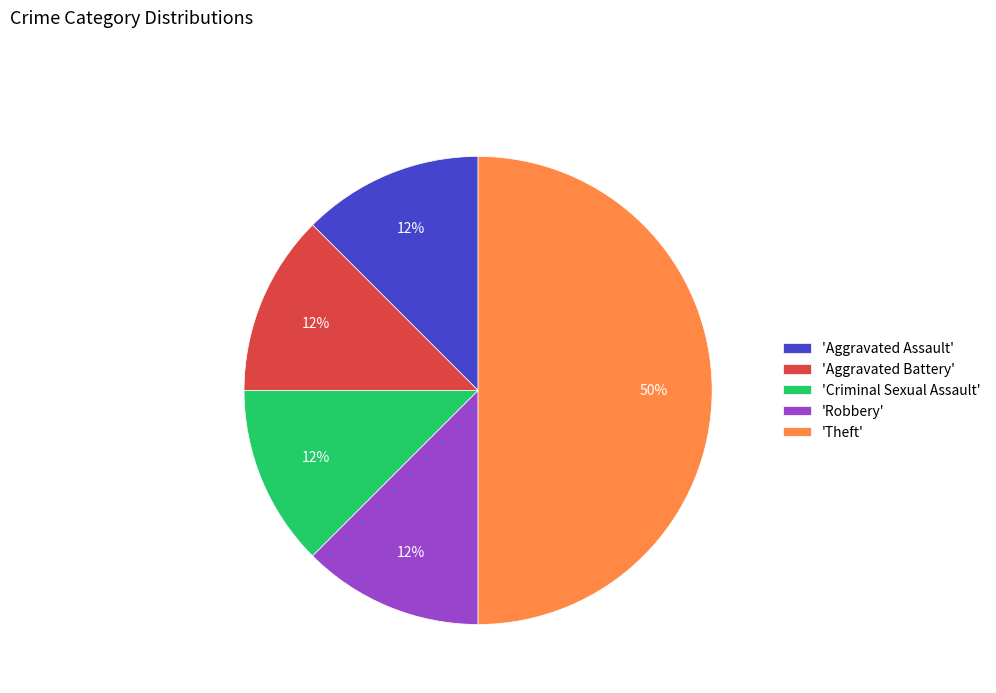

To the nearest percent, what is the average slice percentage?

20%